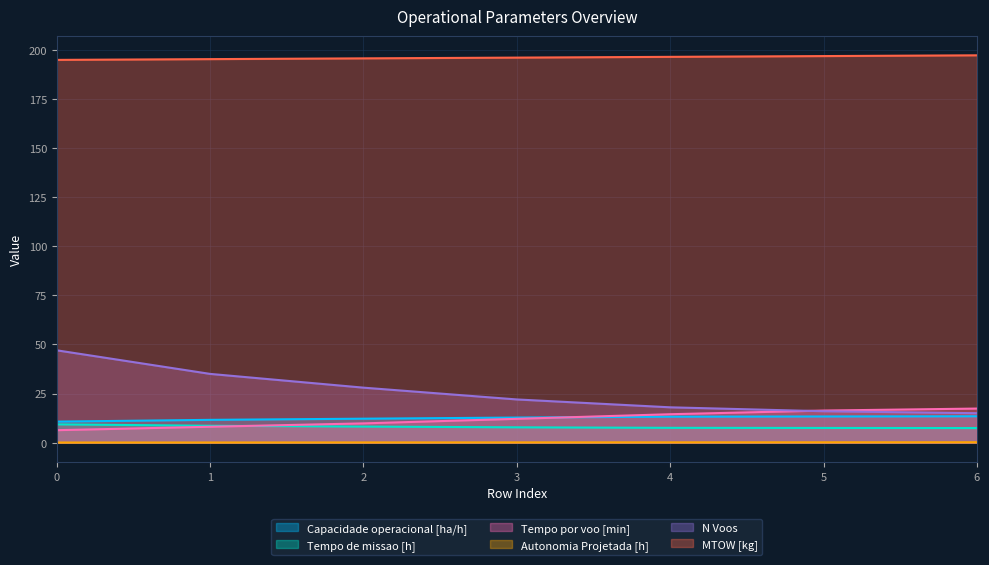

How many lines are shown in the chart?

6